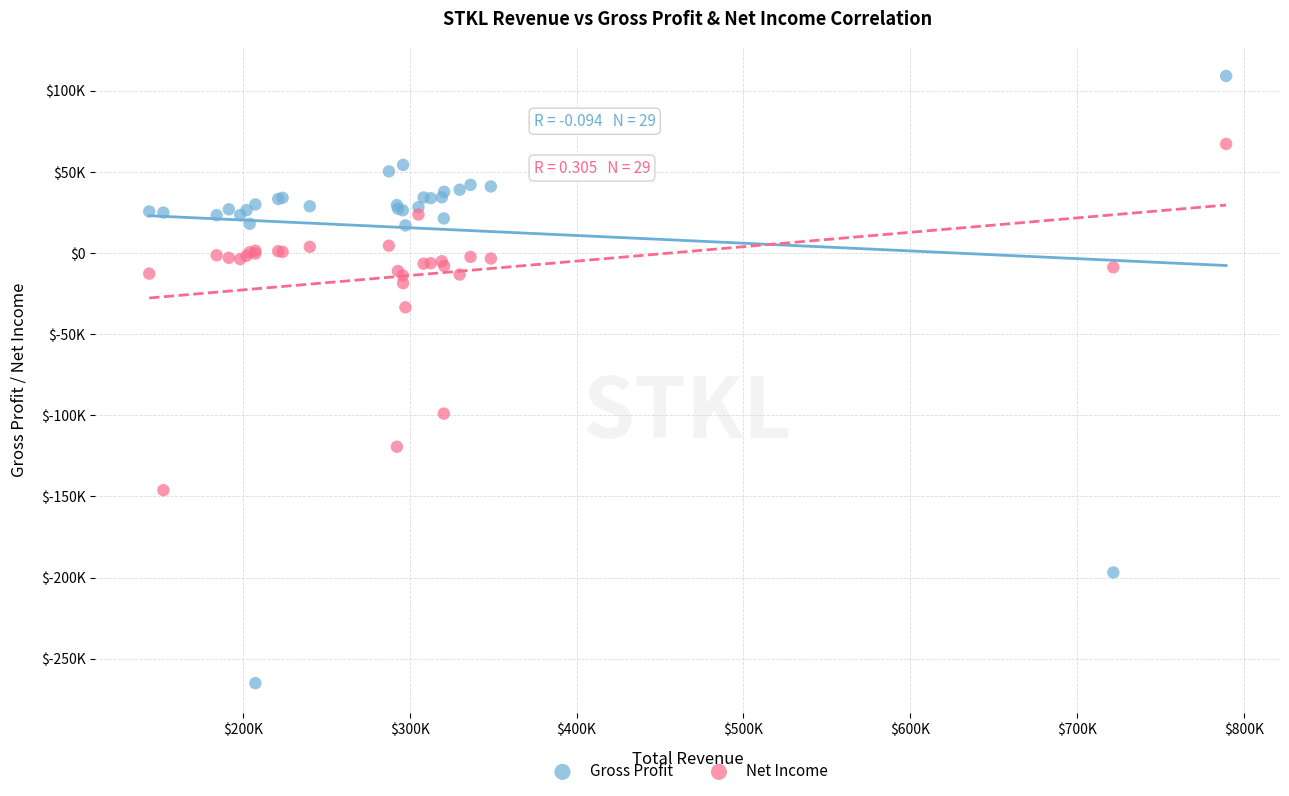

What are all the series names shown in the legend?

Gross Profit, Net Income